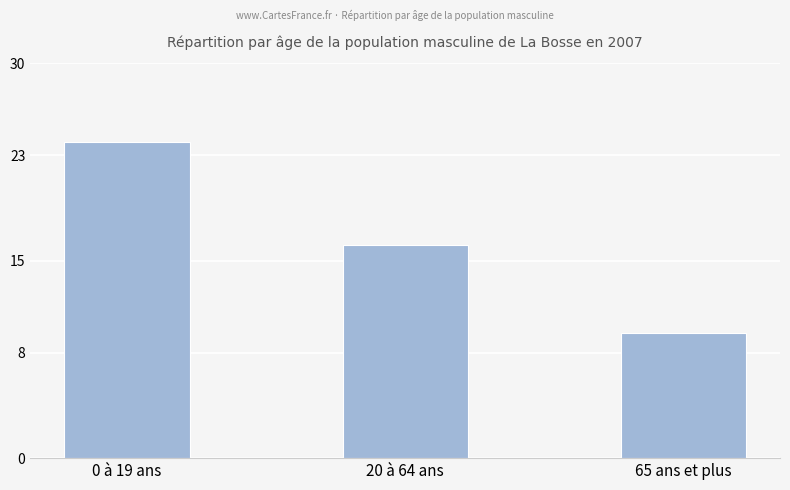

Reading left to right, what are all the values shown in this chart?

0 à 19 ans=24.0	20 à 64 ans=16.2	65 ans et plus=9.5